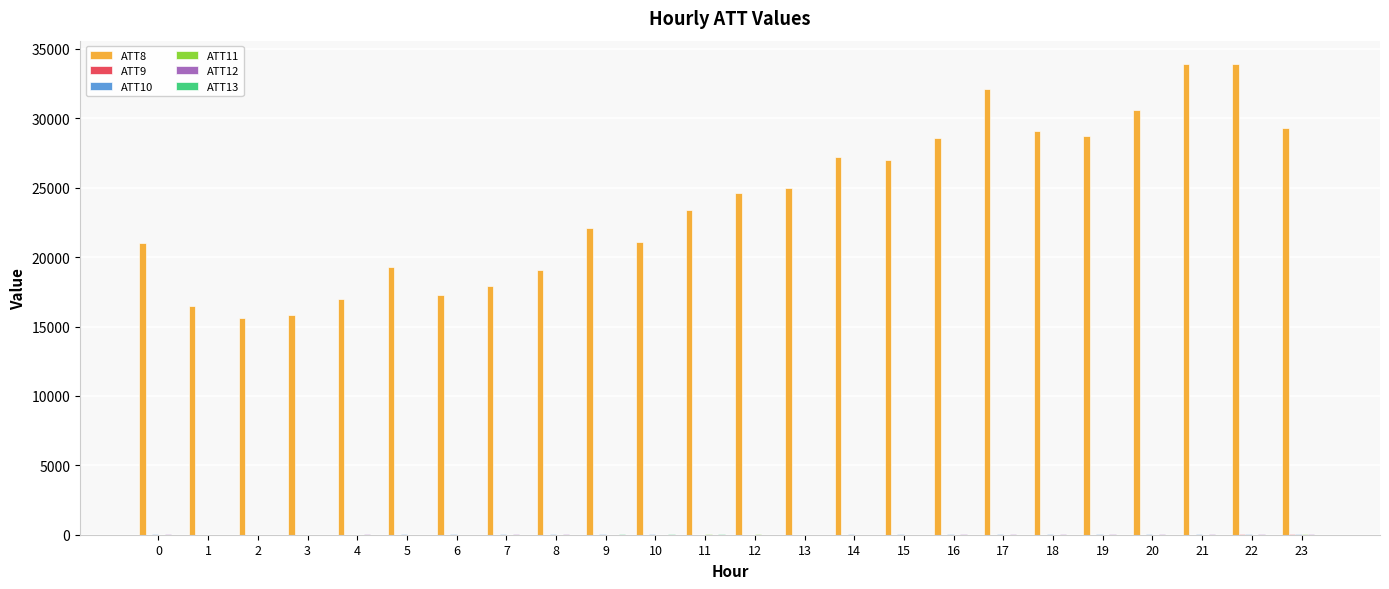

What is the greatest value displayed?

33900.0